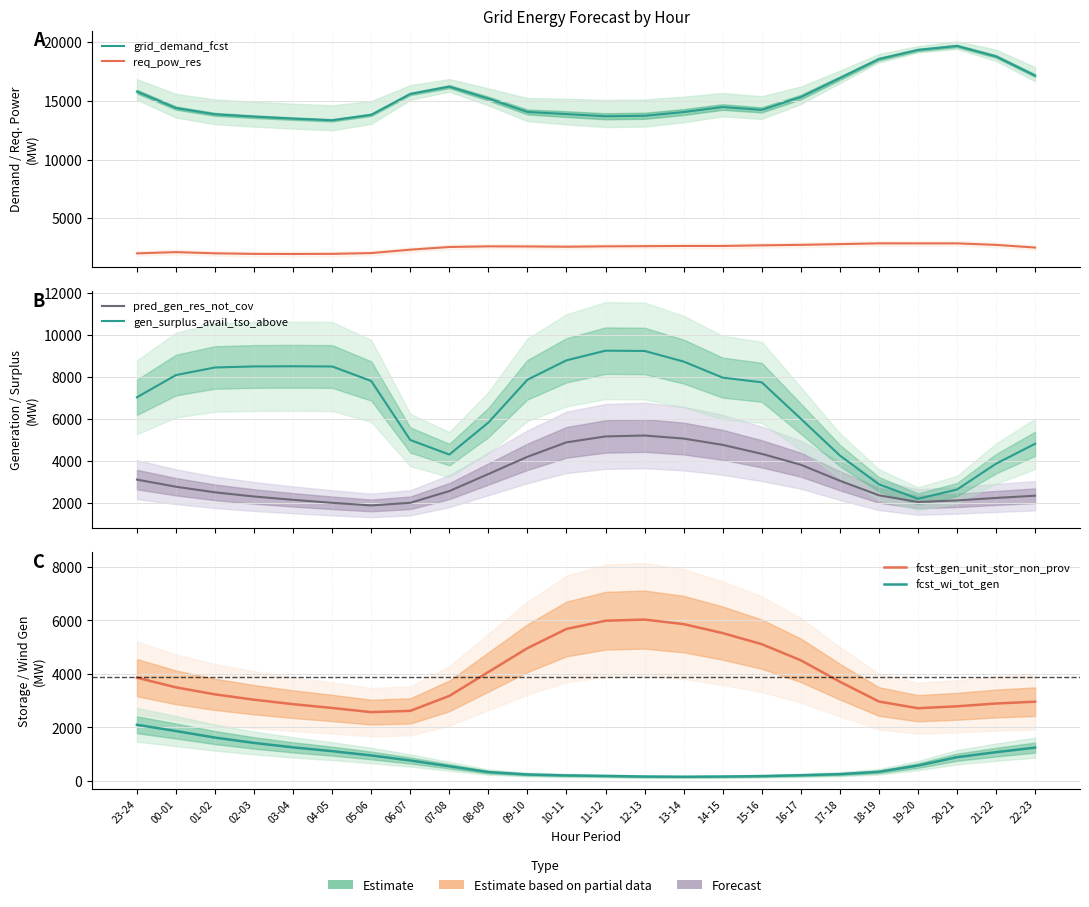

Does the chart have visible grid lines?

Yes